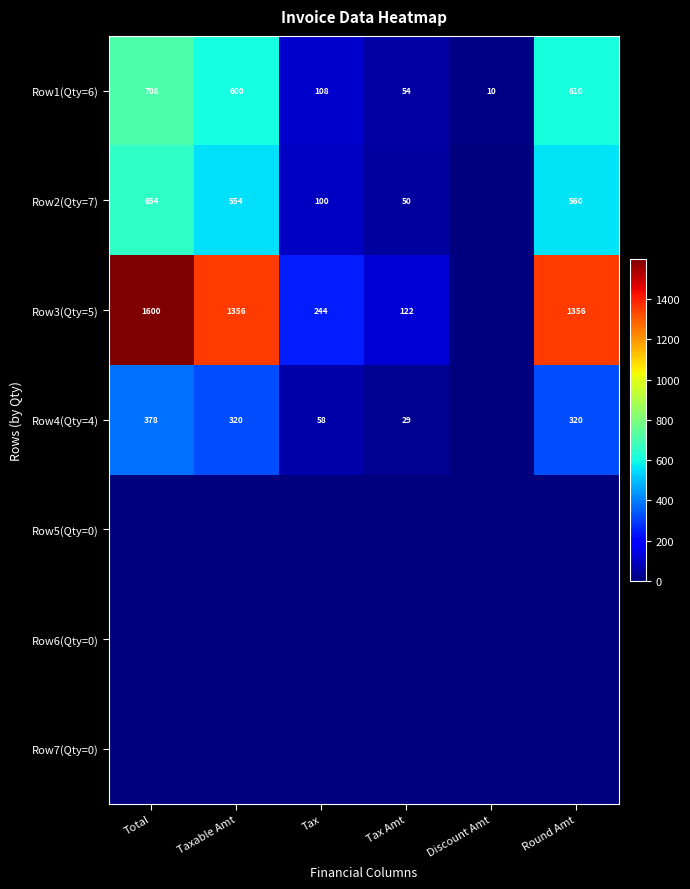

The Row1(Qty=6) series shows 71 at Tax. True or false?

False